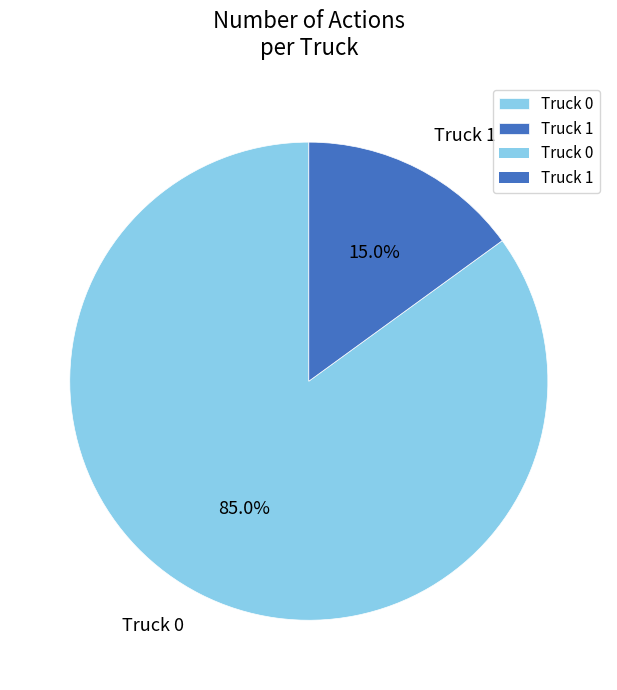

Combined, what portion of the pie is Truck 1 and Truck 0?

100.0%